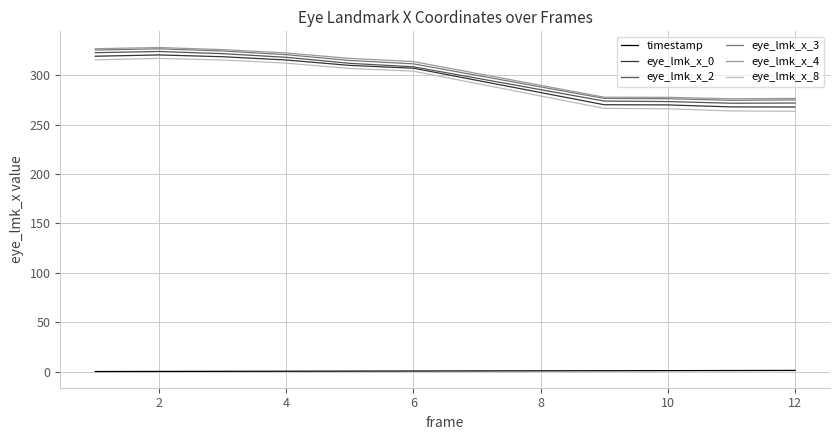

What is the difference between the second highest and second lowest values in the eye_lmk_x_8 series?

51.7